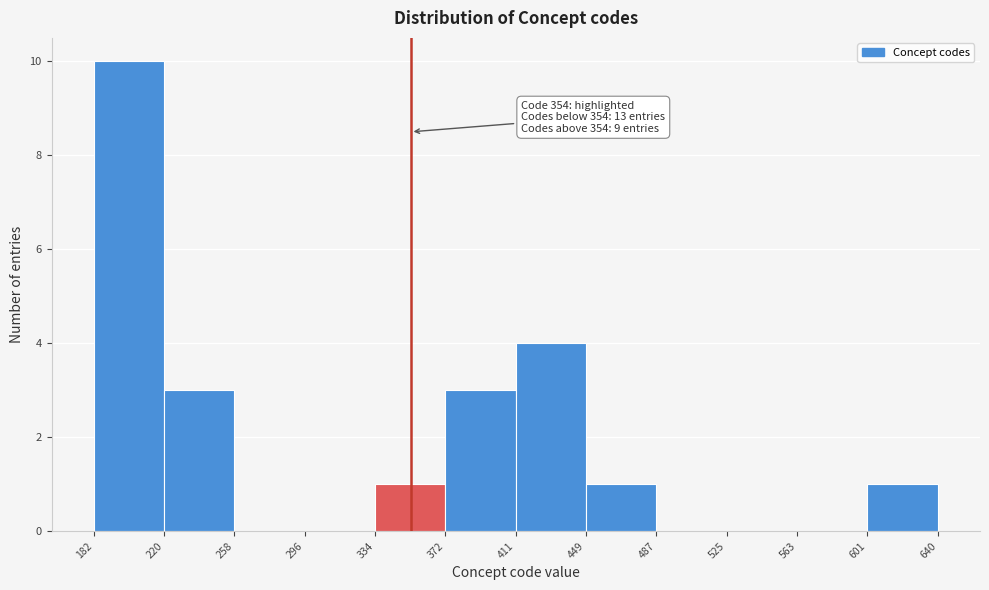

Which range on the x-axis has the tallest bar?

182 to 220